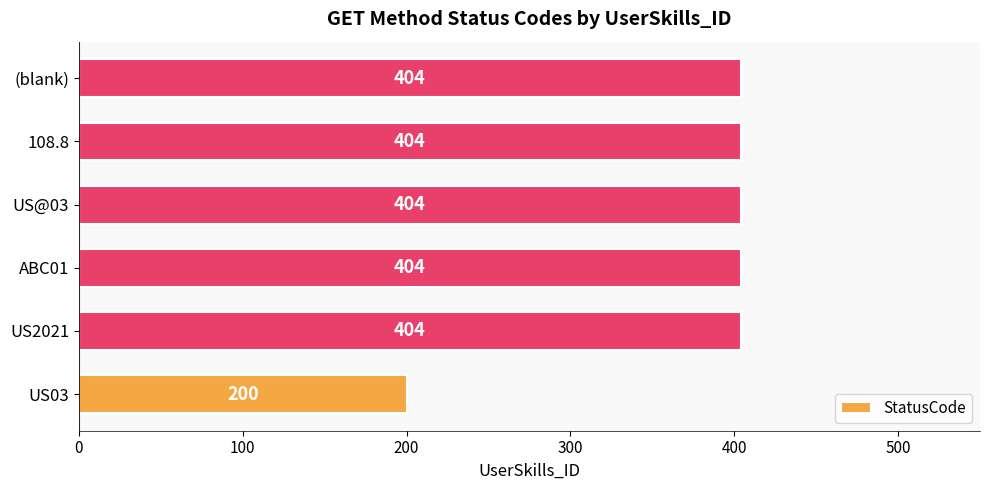

What is the average value?

370